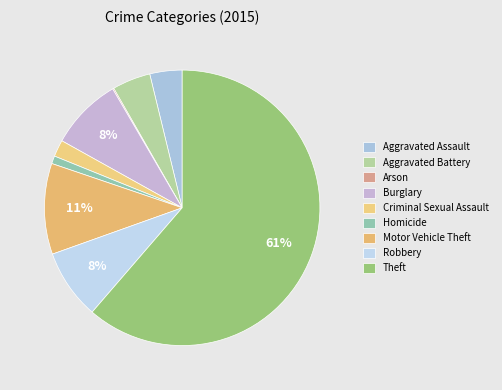

To the nearest percent, what is the difference between the largest and smallest slice percentages?

61%